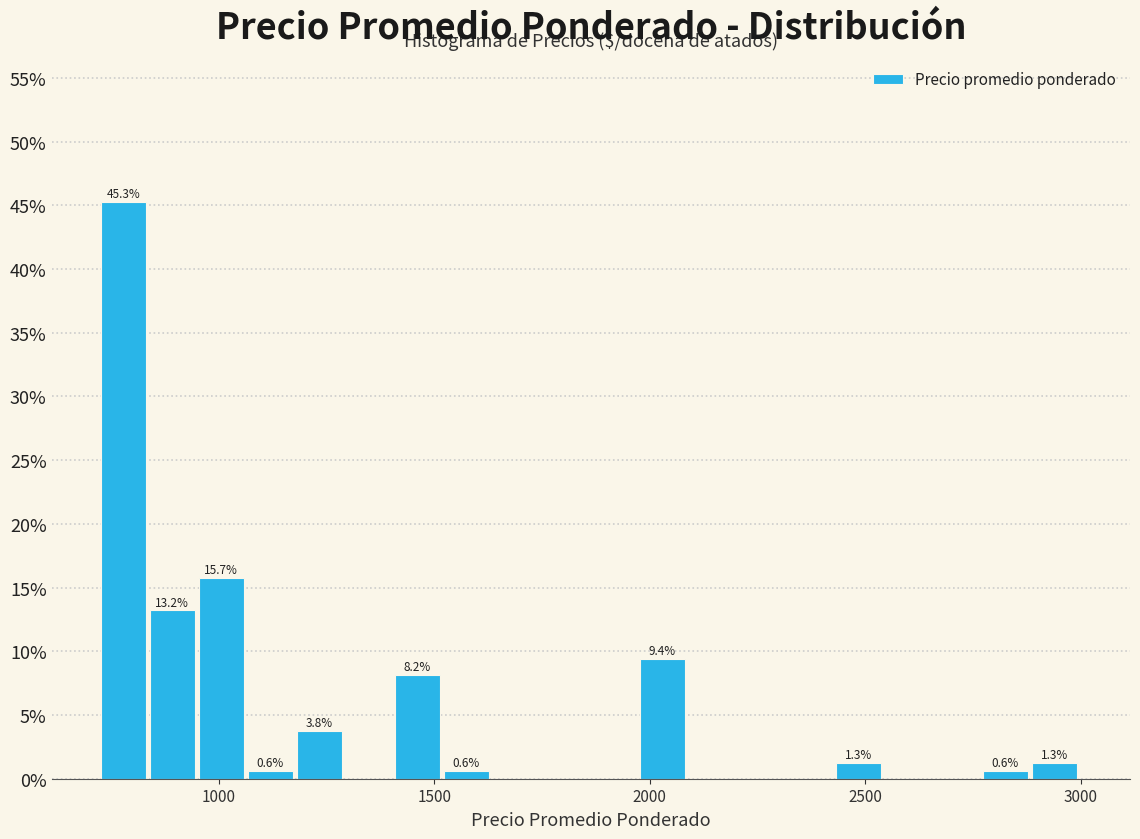

Read against the x-axis, roughly where is the centre of the tallest bar?

800